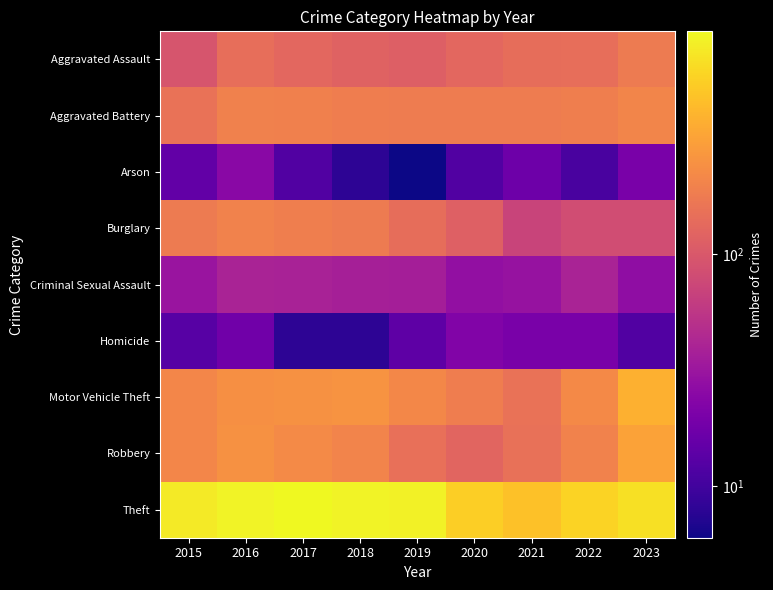

How many categories are shown in the chart?

9